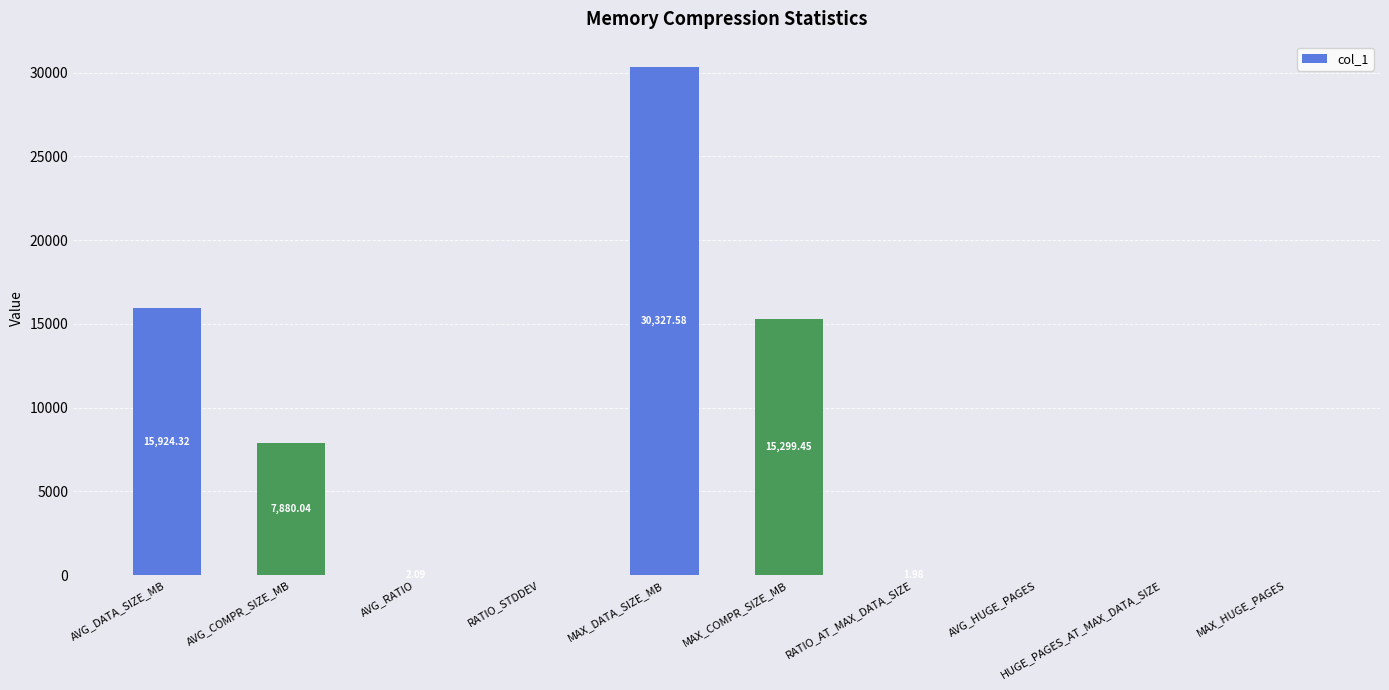

What is the sum of the values at MAX_DATA_SIZE_MB and RATIO_AT_MAX_DATA_SIZE?

30329.6